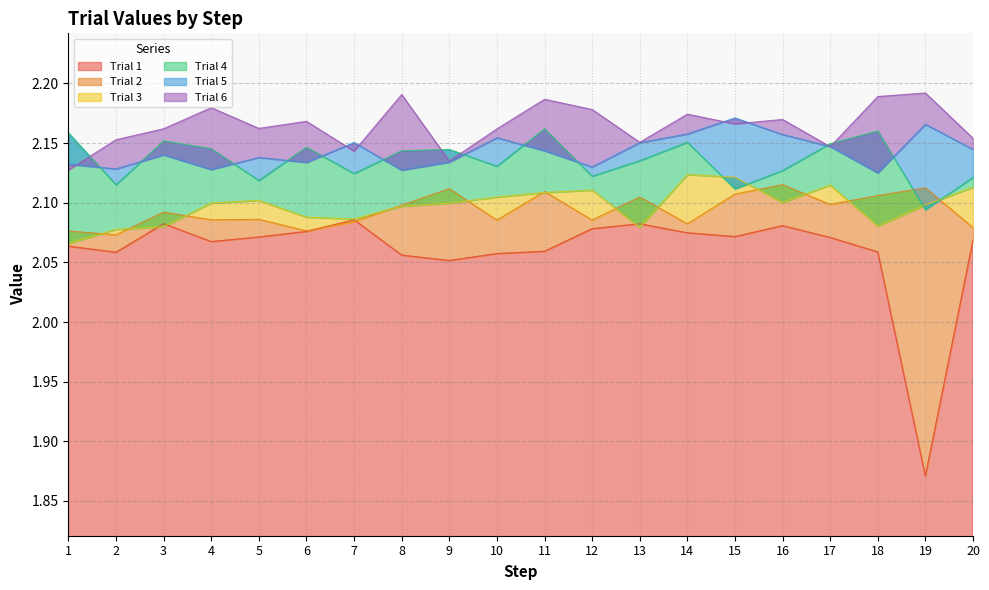

What is the value of the Trial 4 point at the 18th from the left?

2.2